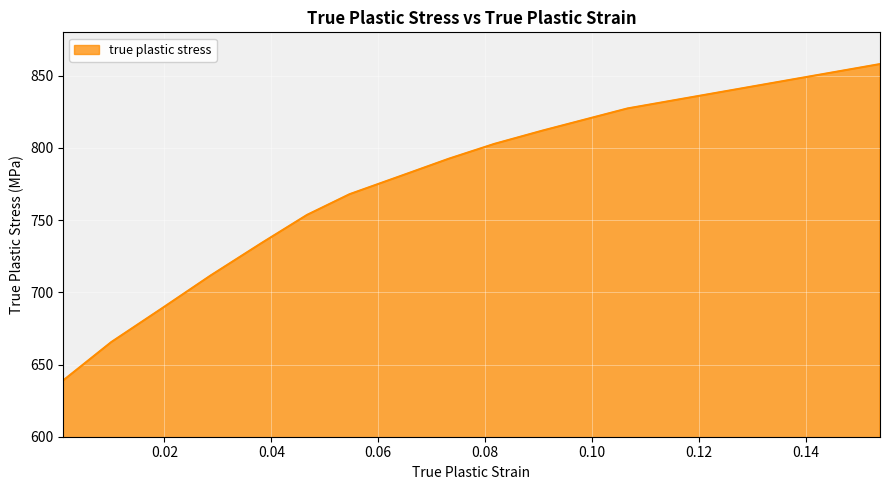

What is the difference between the maximum and minimum values?

219.1